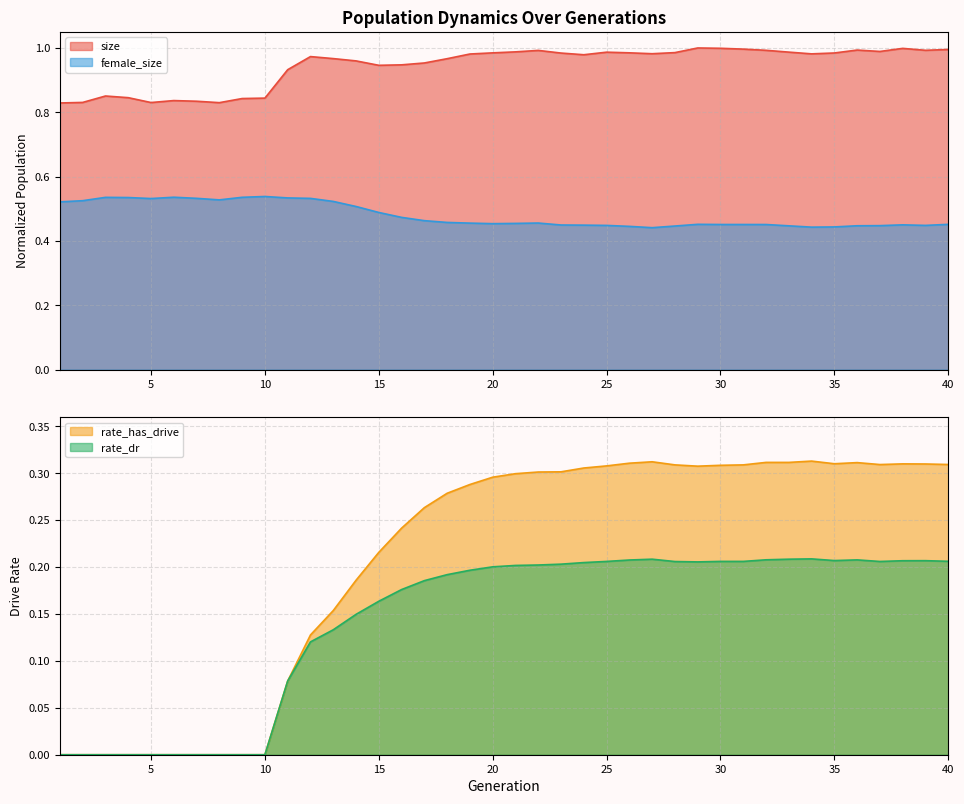

Reading right to left, what are all the values shown in this chart?

size: 1.0	1.0	1.0	1.0	1.0	1.0	1.0	1.0	1.0	1.0	1.0	1.0	1.0	1.0	1.0	1.0	1.0	1.0	1.0	1.0	1.0	1.0	1.0	1.0	0.9	0.9	1.0	1.0	1.0	0.9	0.8	0.8	0.8	0.8	0.8	0.8	0.8	0.9	0.8	0.8
rate_has_drive: 0.3	0.3	0.3	0.3	0.3	0.3	0.3	0.3	0.3	0.3	0.3	0.3	0.3	0.3	0.3	0.3	0.3	0.3	0.3	0.3	0.3	0.3	0.3	0.3	0.2	0.2	0.2	0.2	0.1	0.1	0.0	0.0	0.0	0.0	0.0	0.0	0.0	0.0	0.0	0.0
rate_dr: 0.2	0.2	0.2	0.2	0.2	0.2	0.2	0.2	0.2	0.2	0.2	0.2	0.2	0.2	0.2	0.2	0.2	0.2	0.2	0.2	0.2	0.2	0.2	0.2	0.2	0.2	0.1	0.1	0.1	0.1	0.0	0.0	0.0	0.0	0.0	0.0	0.0	0.0	0.0	0.0
female_size: 0.5	0.4	0.4	0.4	0.4	0.4	0.4	0.4	0.5	0.5	0.5	0.5	0.4	0.4	0.4	0.4	0.4	0.4	0.5	0.5	0.5	0.5	0.5	0.5	0.5	0.5	0.5	0.5	0.5	0.5	0.5	0.5	0.5	0.5	0.5	0.5	0.5	0.5	0.5	0.5